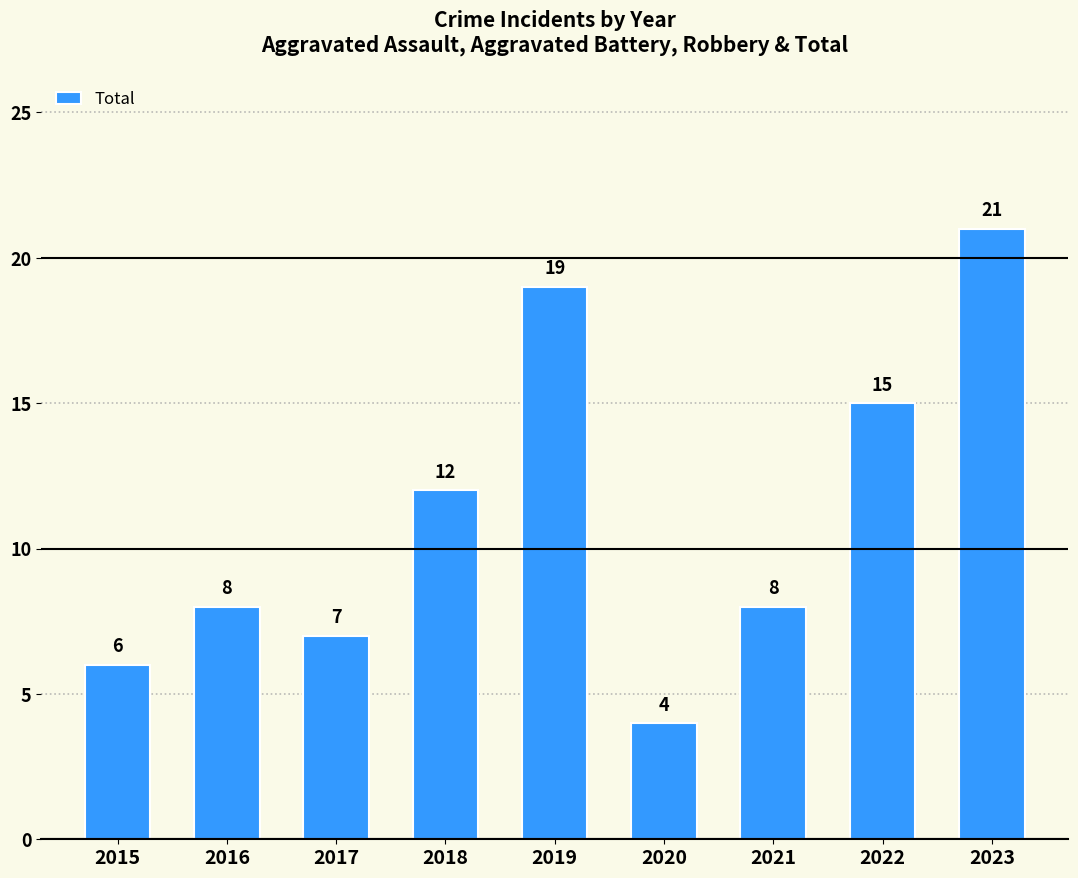

What is the value of the 1st bar from the left?

6